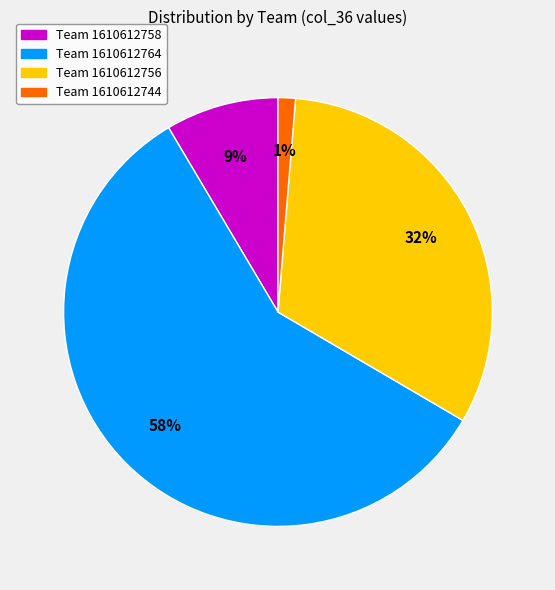

To the nearest percent, what is the difference between the largest and smallest slice percentages?

57%